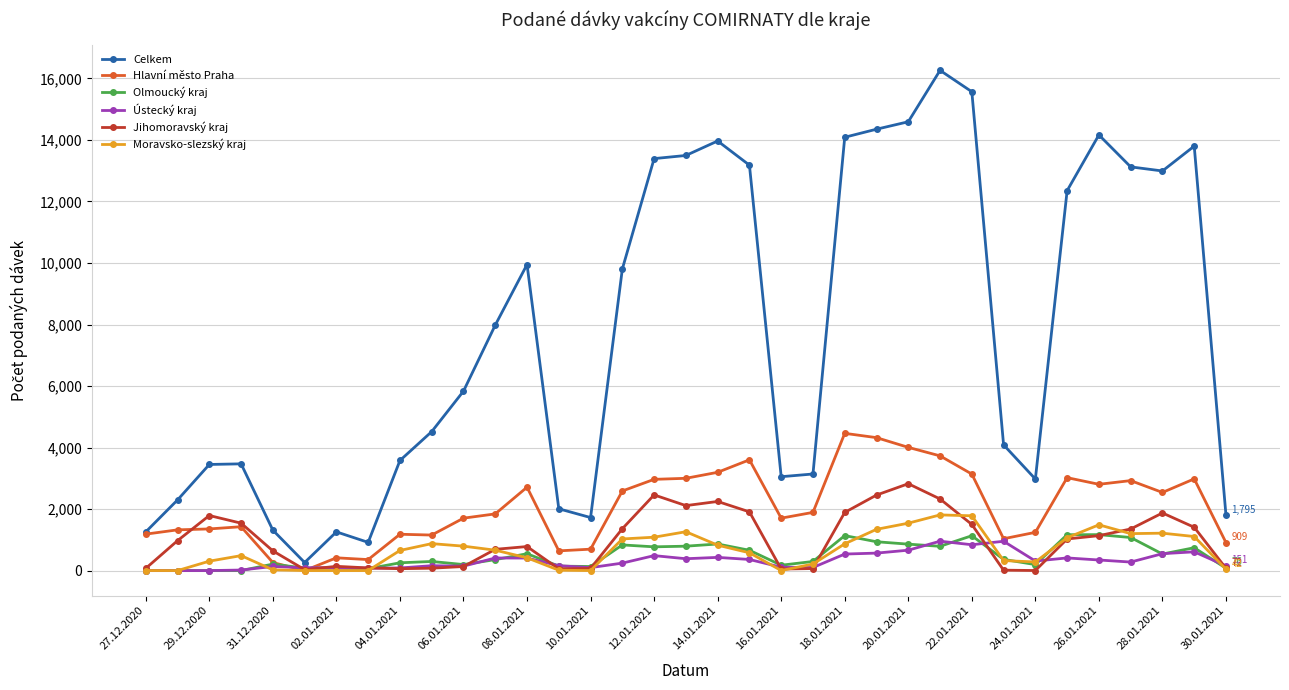

How many data points in Moravsko-slezský kraj are less than 654?

17